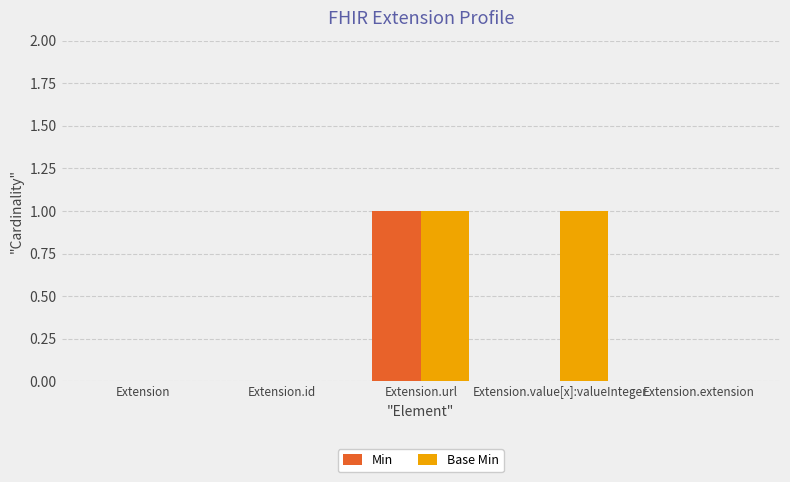

Which series changed the most between Extension.url and Extension.value[x]:valueInteger?

Min